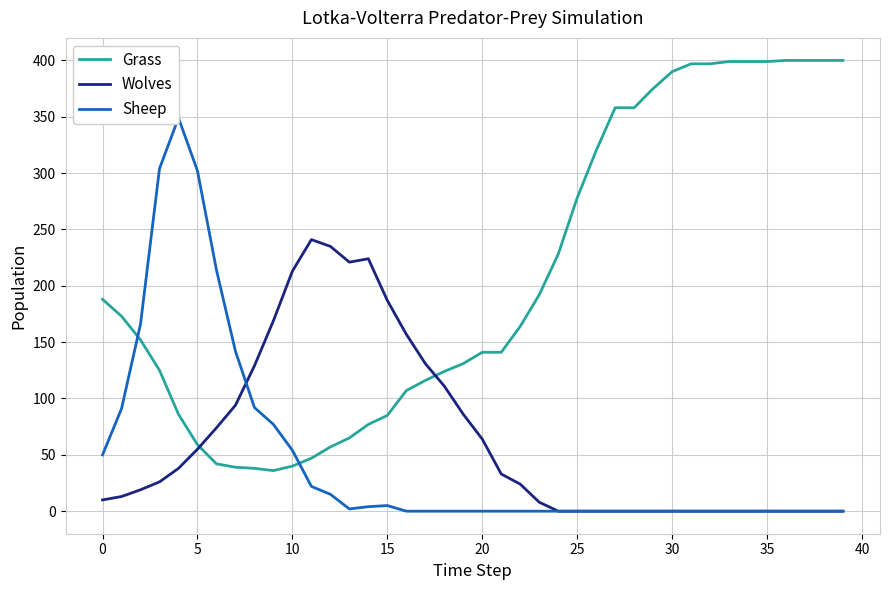

Which series changed the most between −5 and 29?

Grass